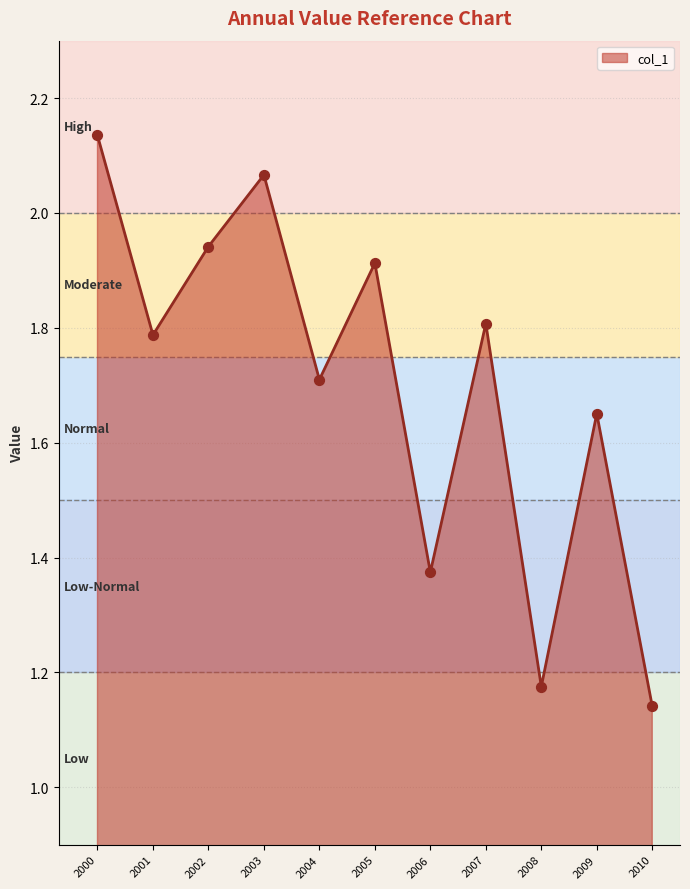

Between 2005 and 2006, which is larger?

2005